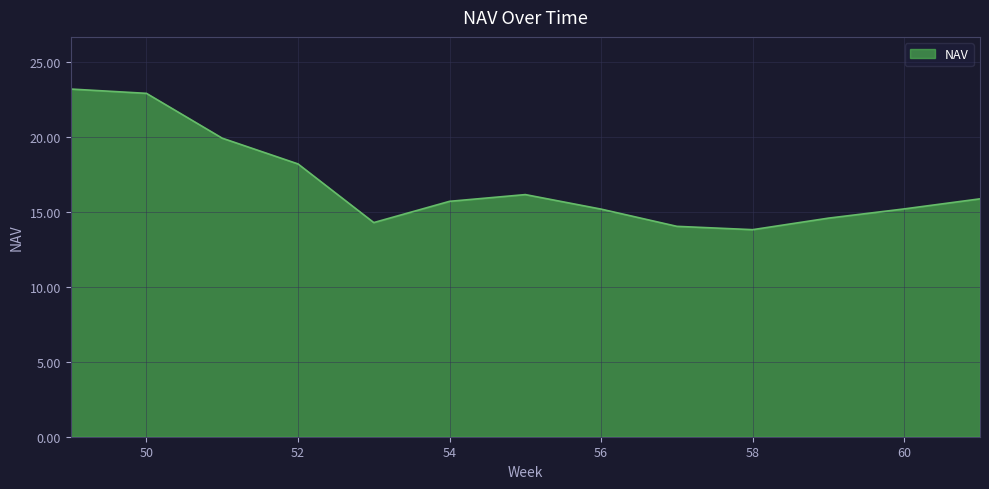

Reading left to right, transcribe all the data shown in this chart.

23.2	22.9	19.9	18.2	14.3	15.7	16.1	15.2	14.0	13.8	14.6	15.2	15.9